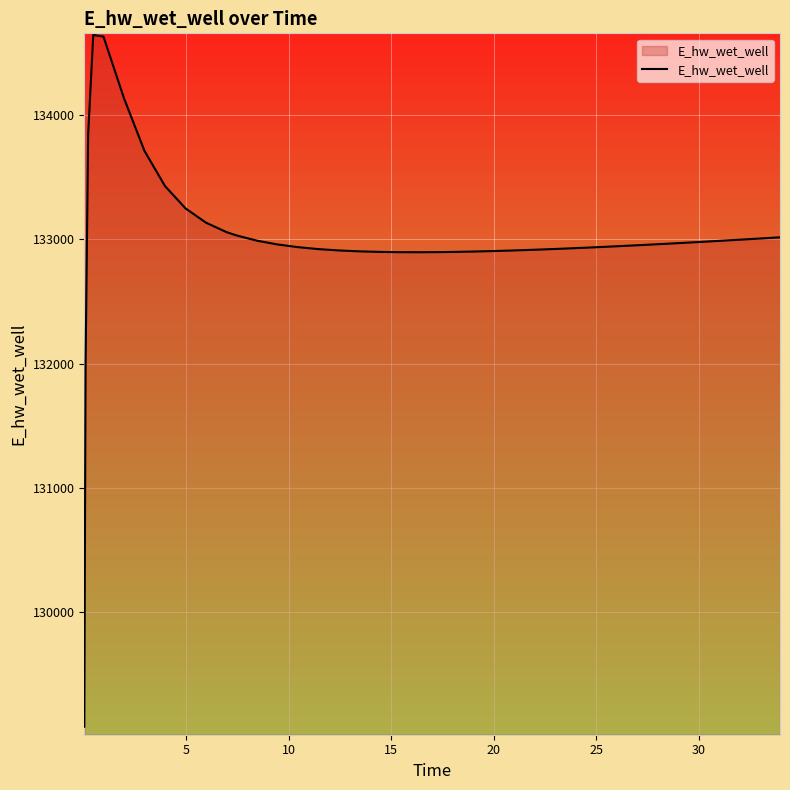

What is the maximum value shown in the chart?

134644.6